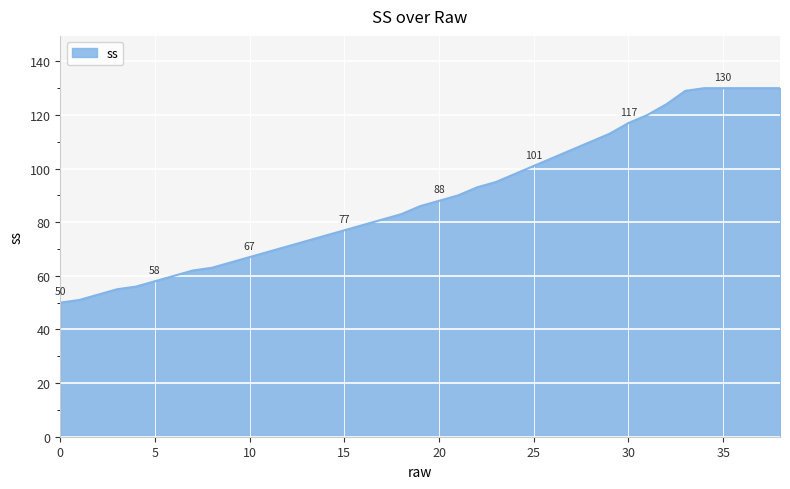

What is the greatest value displayed?

130